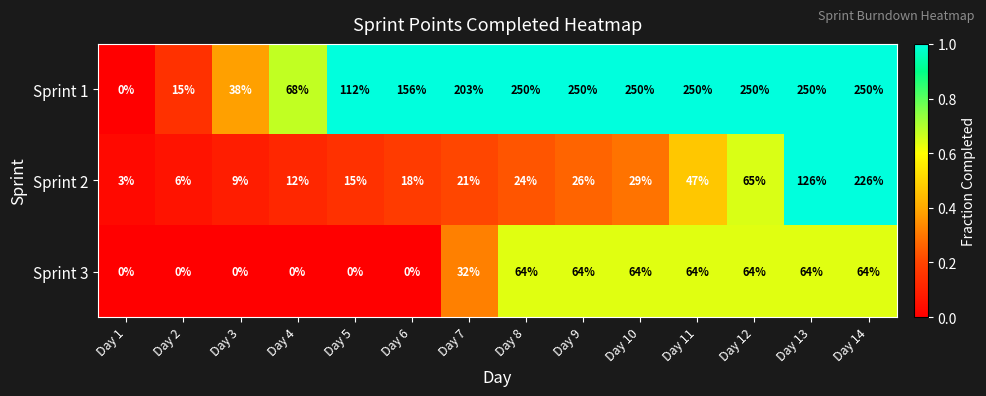

Where is Sprint 1 nearest to the value 125?

Day 5